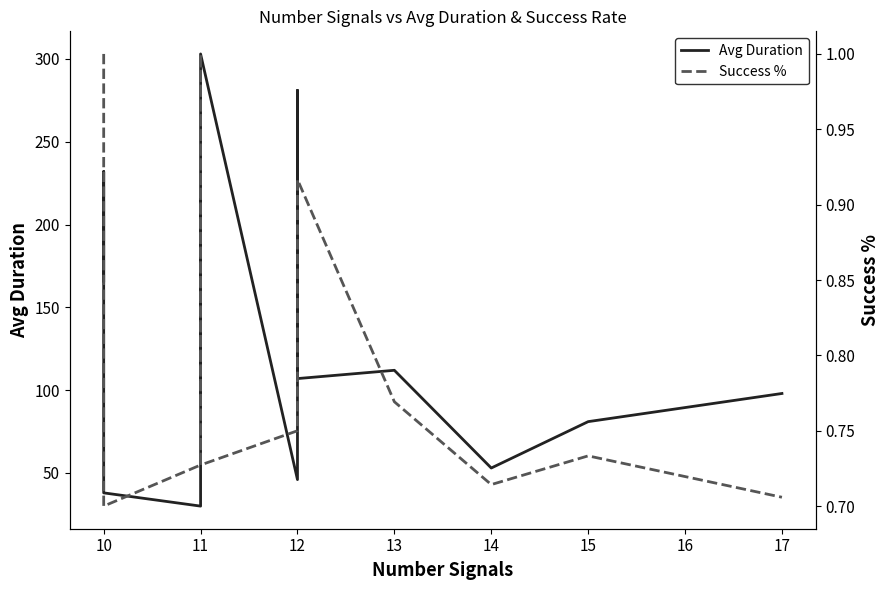

Which series changed the most between 11 and 12?

Avg Duration